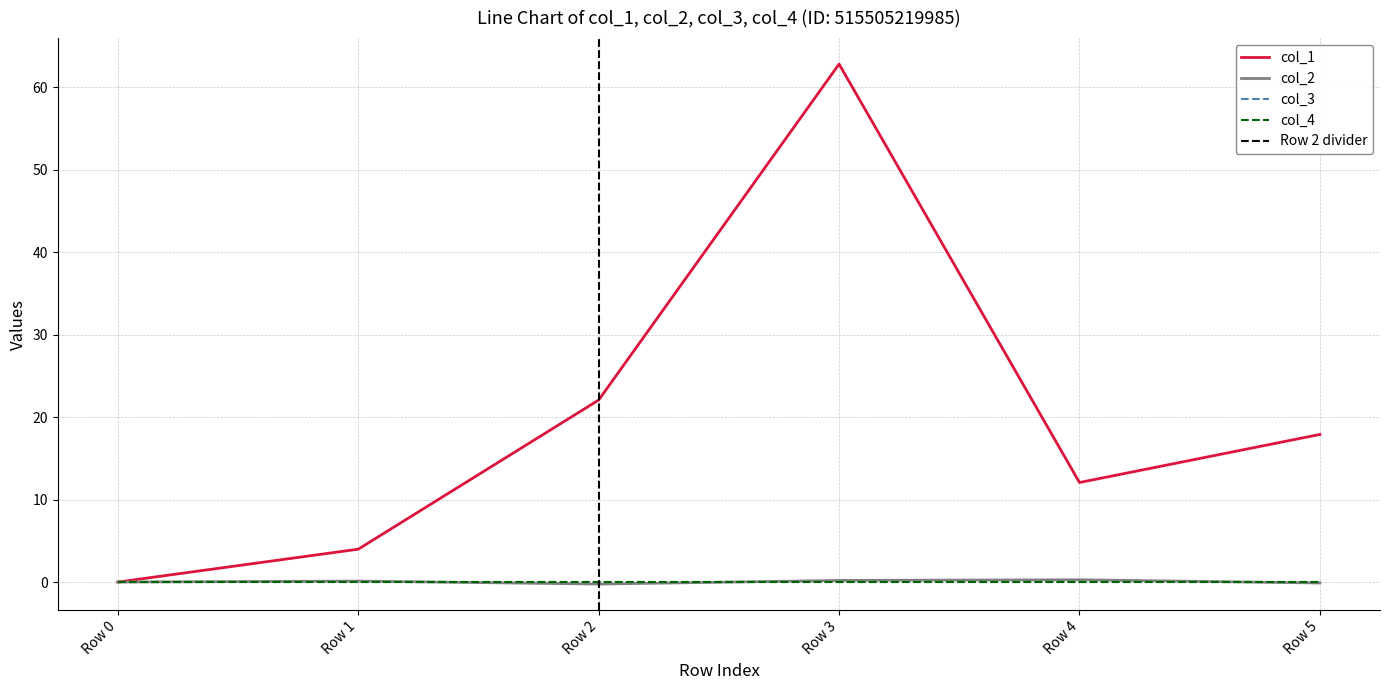

True or false: col_2 has more than 0 interior local peaks.

True